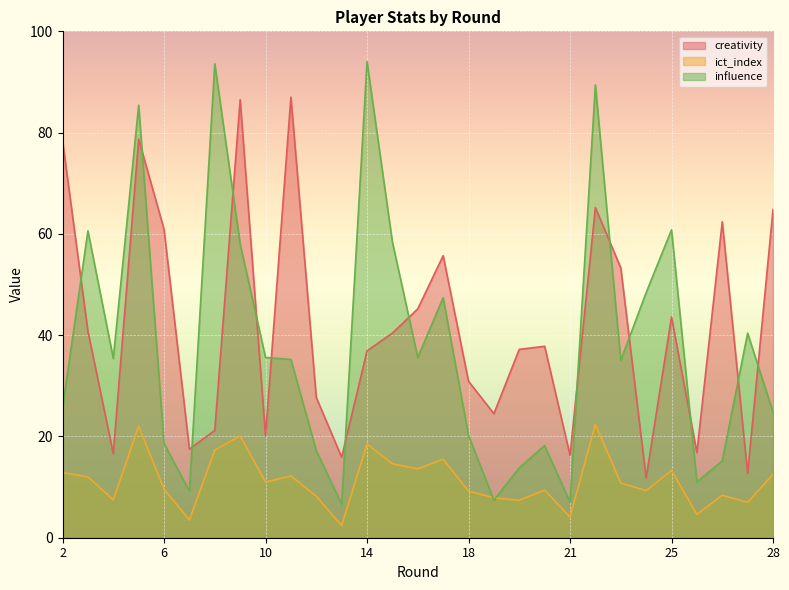

Is it true that ict_index equals 9.2 at 18?

True